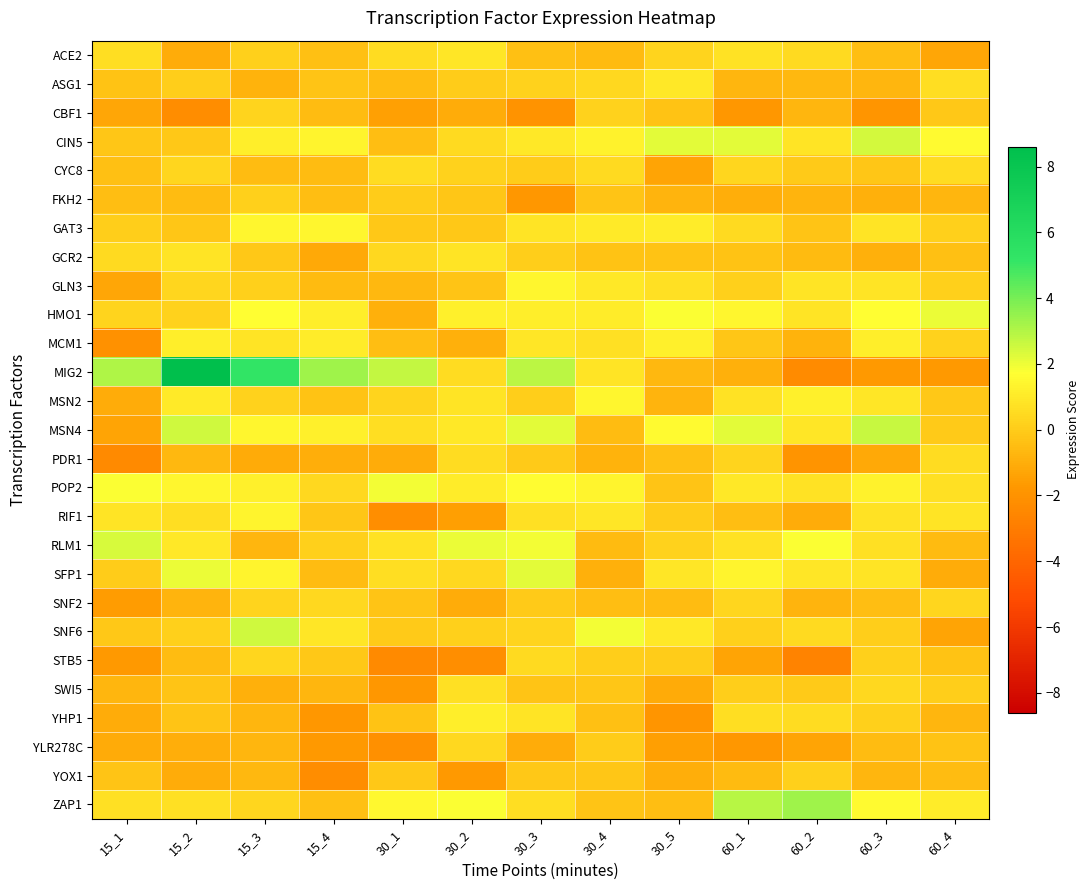

Between 15_3 and 60_2, which series saw the biggest shift?

MIG2